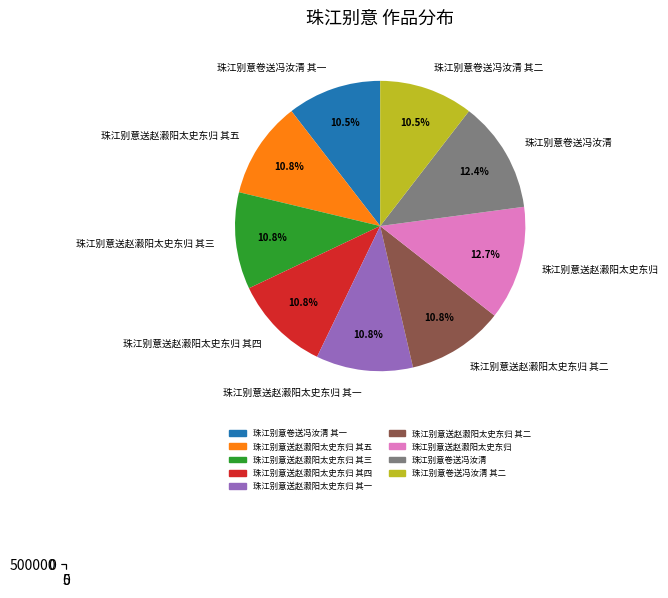

Approximately how many times larger is the value at 珠江别意卷送冯汝清 compared to 珠江别意送赵瀫阳太史东归 其一?

1.2